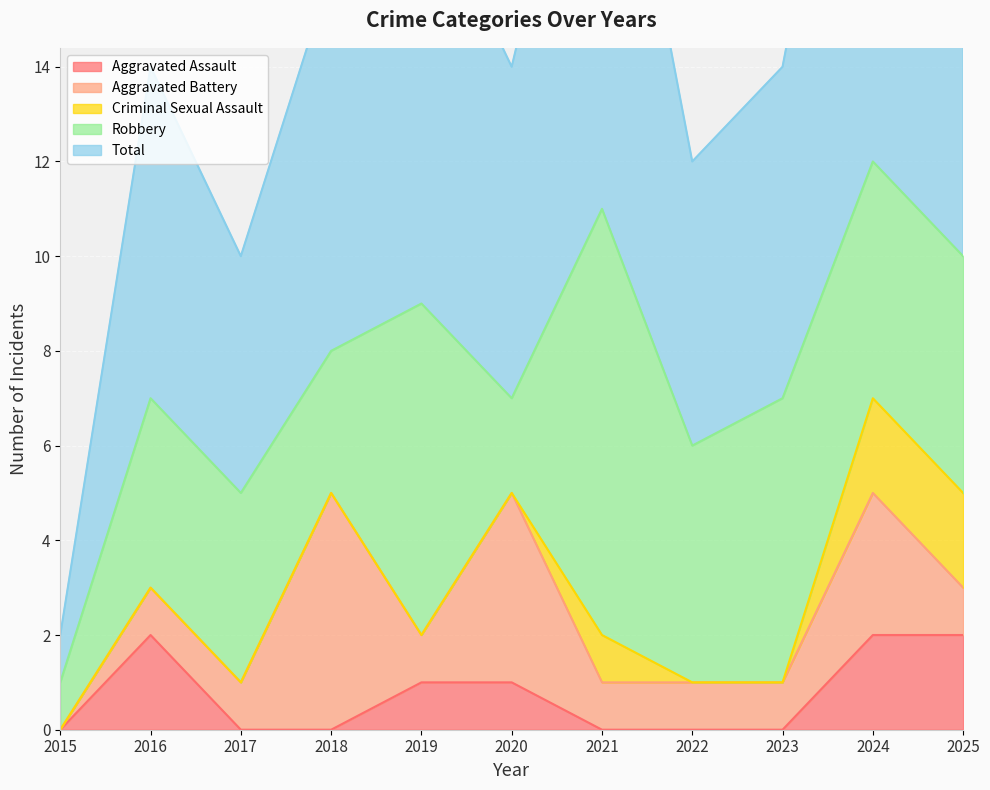

How many values in Aggravated Battery are above zero?

10